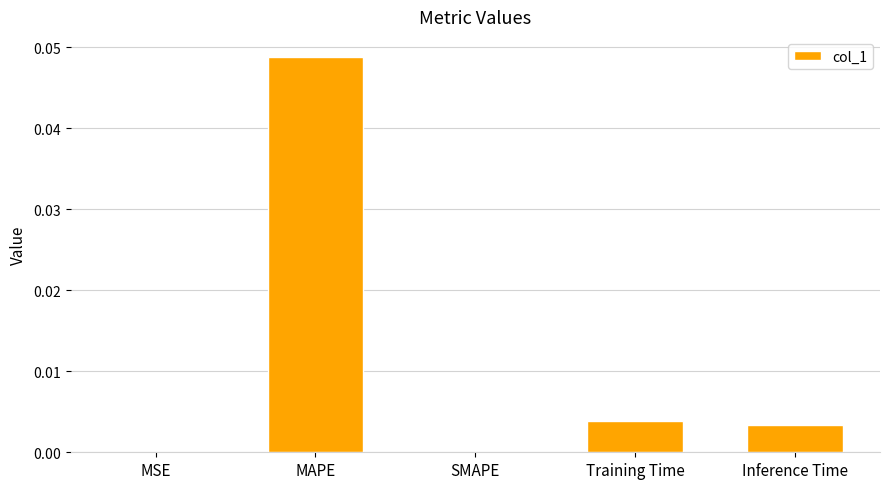

Which has a higher value, Inference Time or Training Time?

Training Time